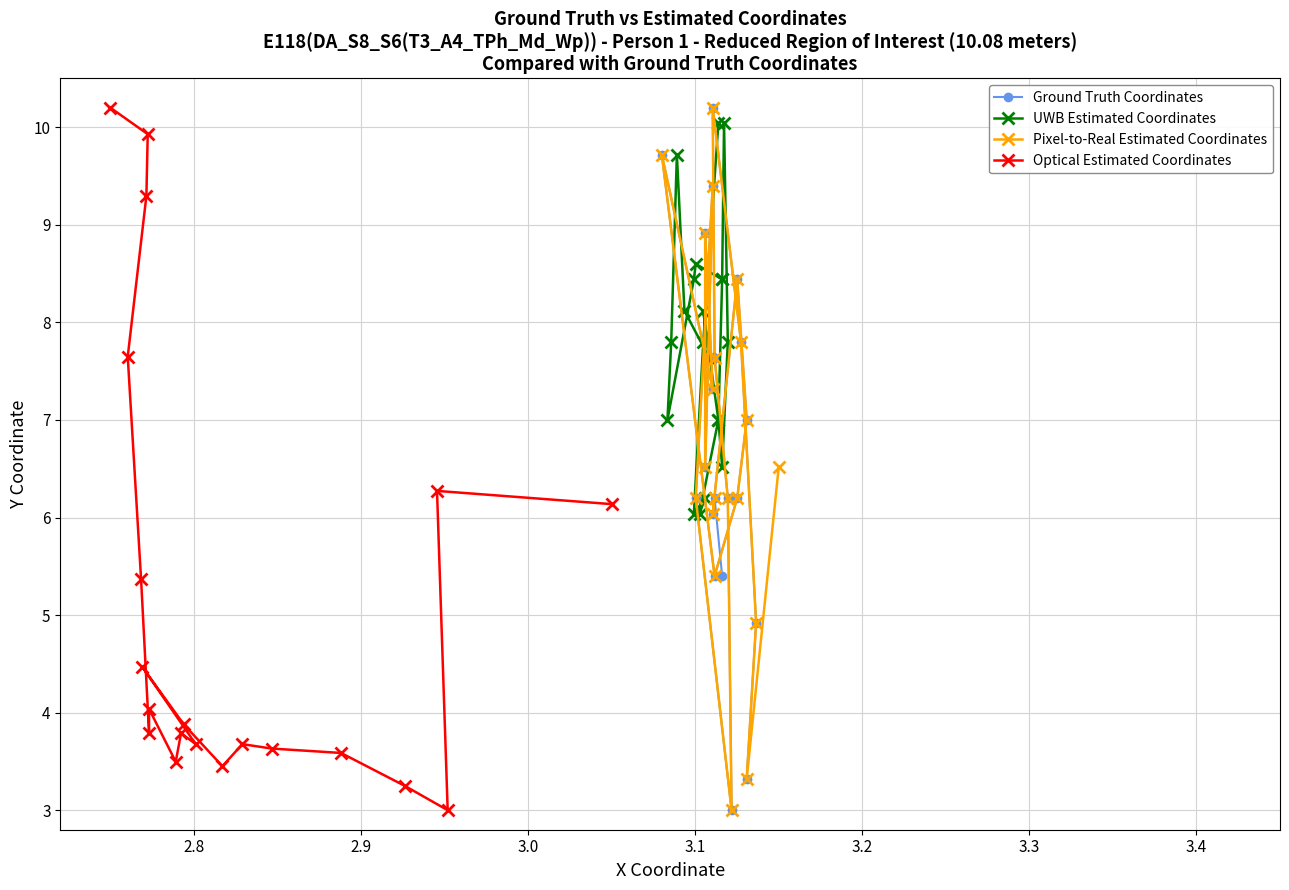

What is the difference between the maximum and minimum values in the Optical Estimated Coordinates series?

7.2